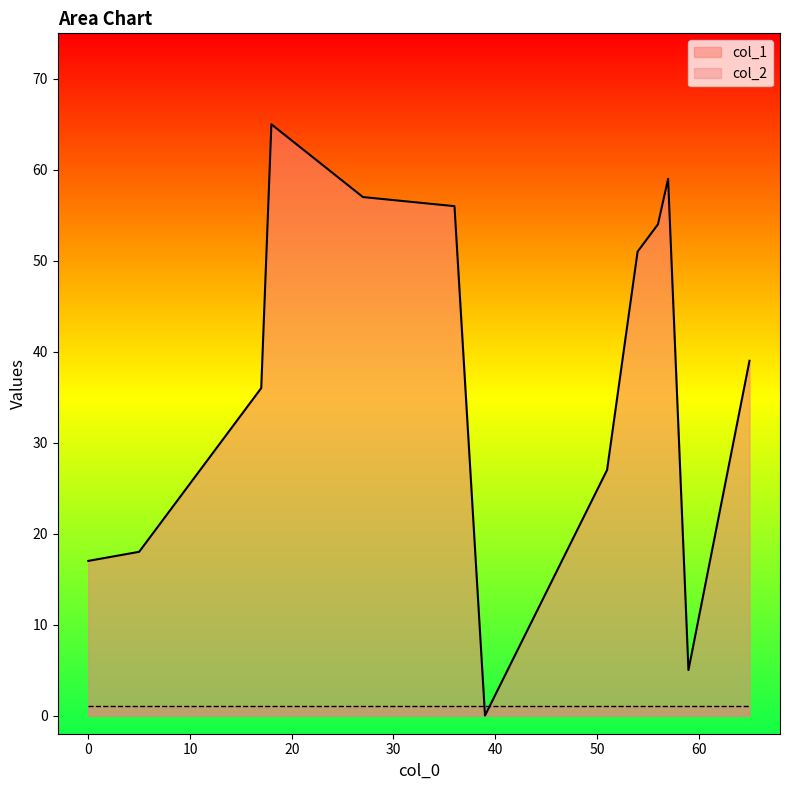

The col_2 series shows 1 at 39. True or false?

True